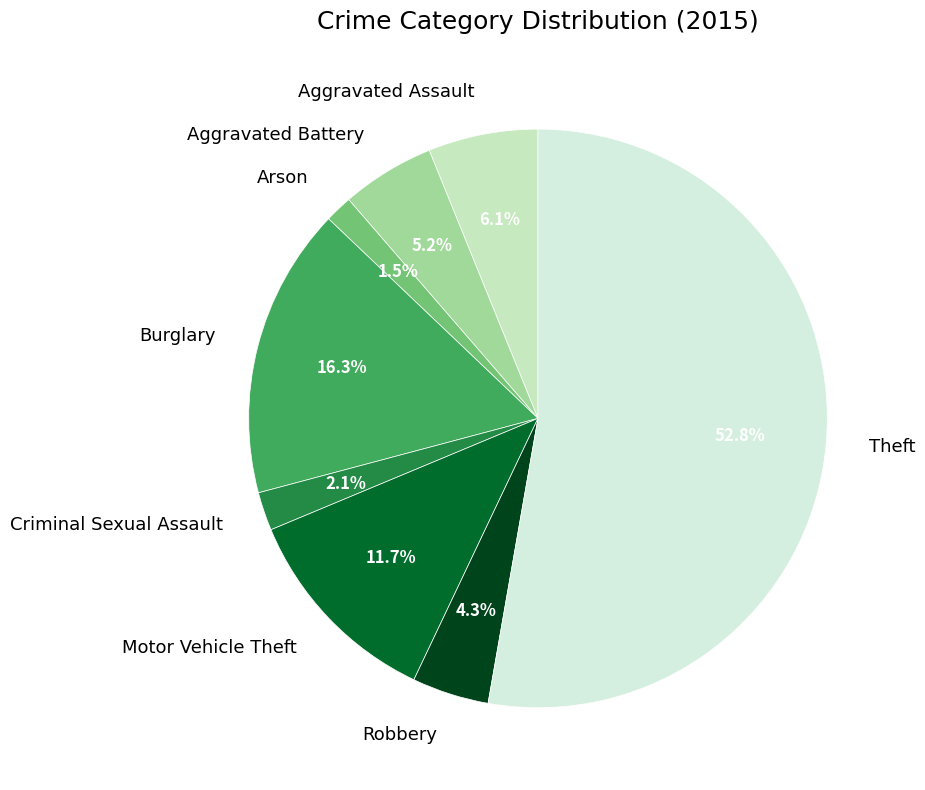

Does any single category account for the majority?

Yes